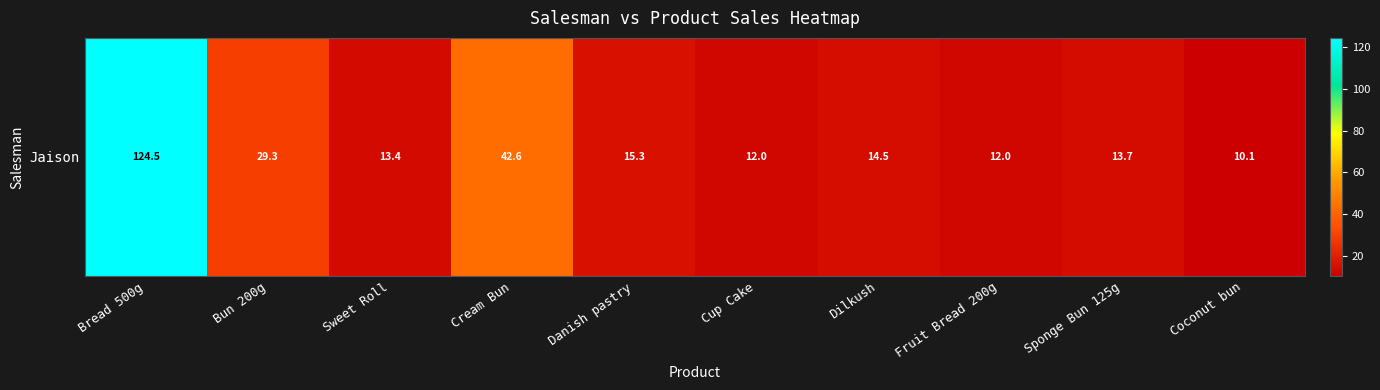

Reading left to right, extract all data points from this chart.

Bread 500g=124.5	Bun 200g=29.3	Sweet Roll=13.4	Cream Bun=42.6	Danish pastry=15.3	Cup Cake=12.0	Dilkush=14.5	Fruit Bread 200g=12.0	Sponge Bun 125g=13.7	Coconut bun=10.1